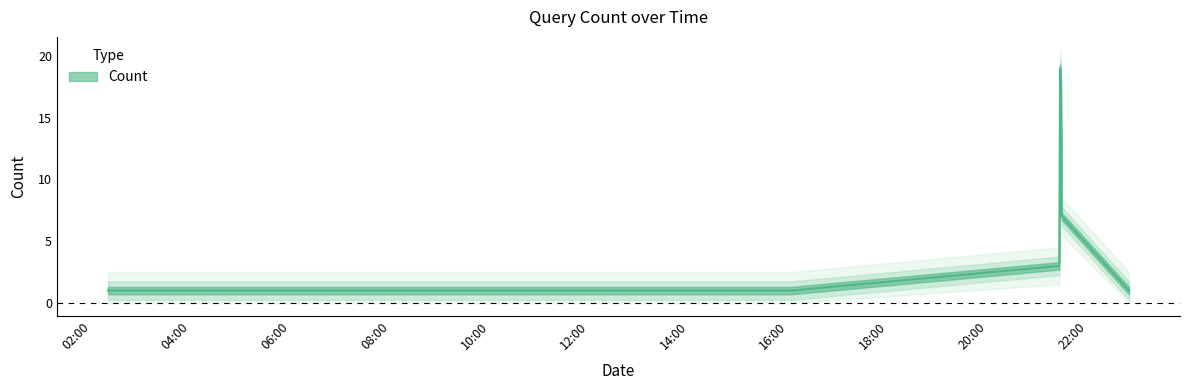

How many values exceed 1?

4